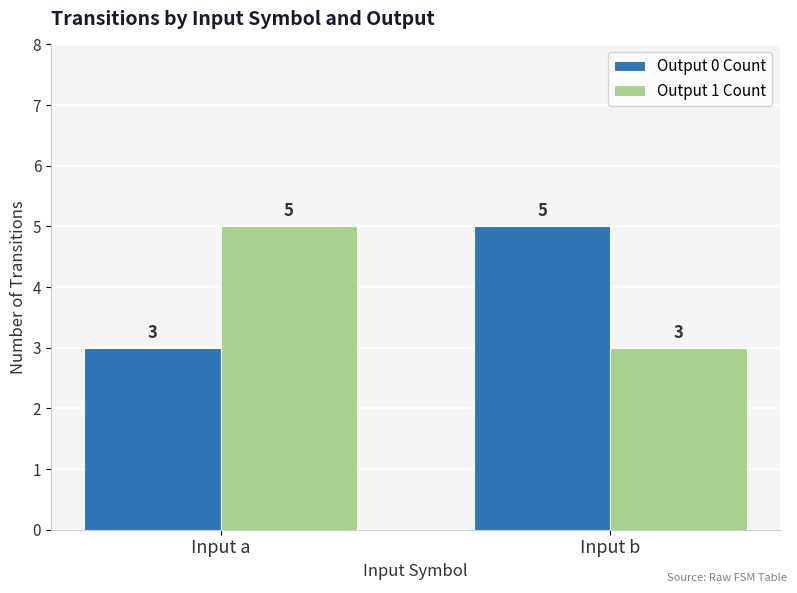

List the labels in order of Output 0 Count value, smallest first.

Input a, Input b